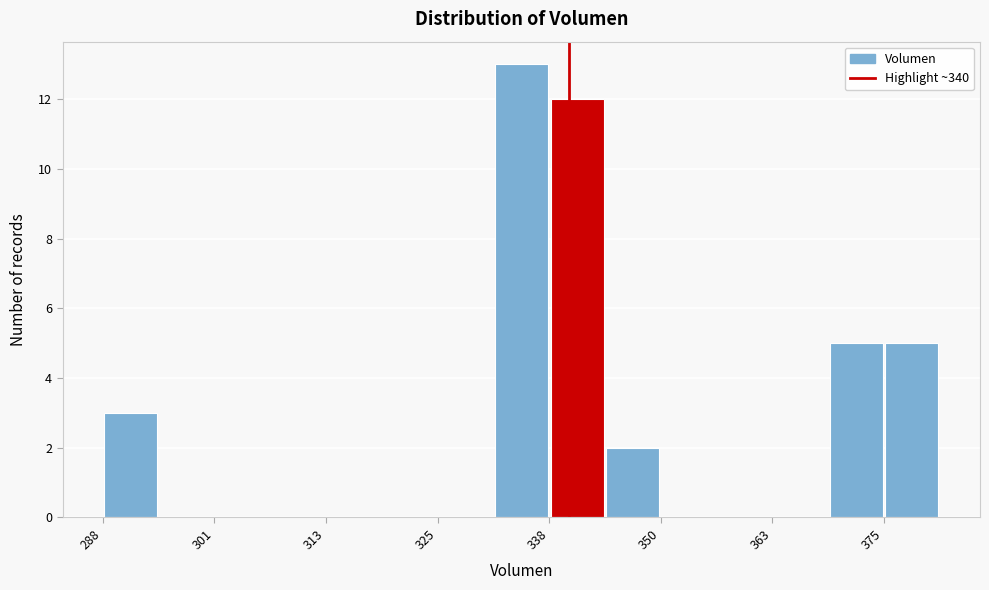

Around what value on the x-axis is the tallest bar? Give the approximate position of its centre, as read against the axis.

334